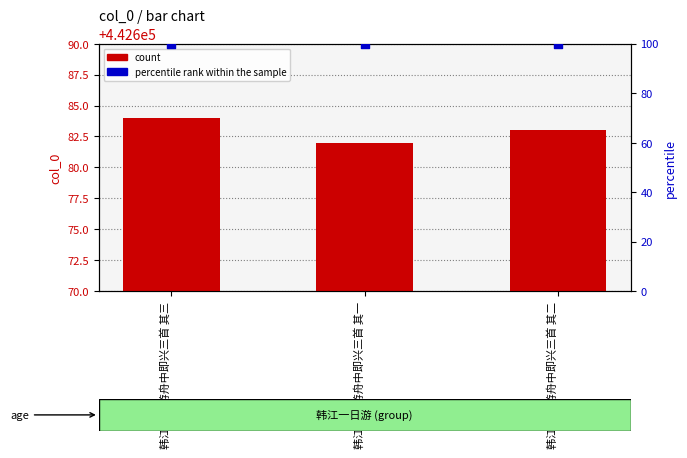

Which series reaches the minimum Y coordinate?

percentile rank within the sample